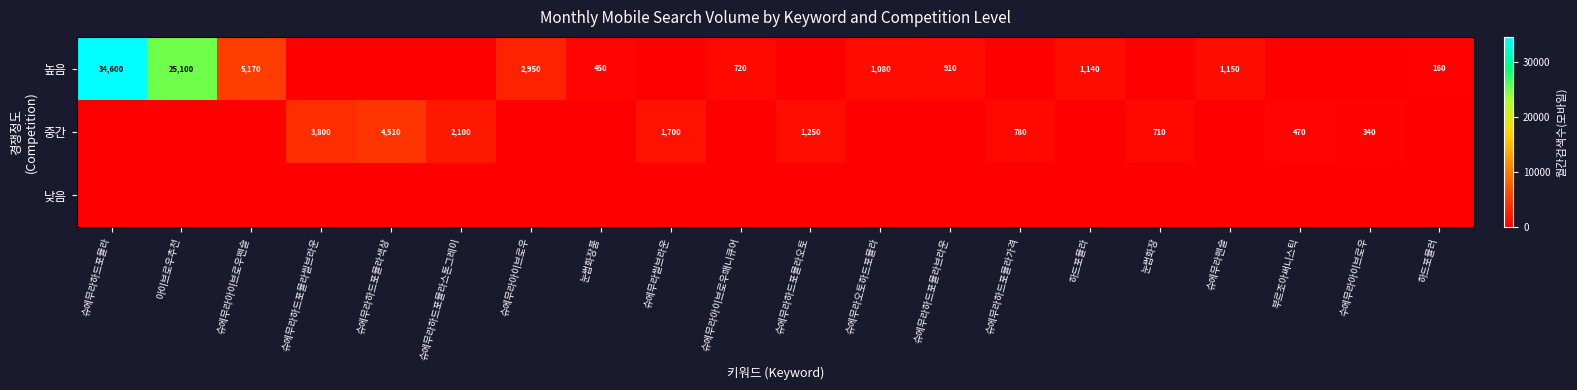

Which category has the highest value across all series?

슈에무라하드포뮬라